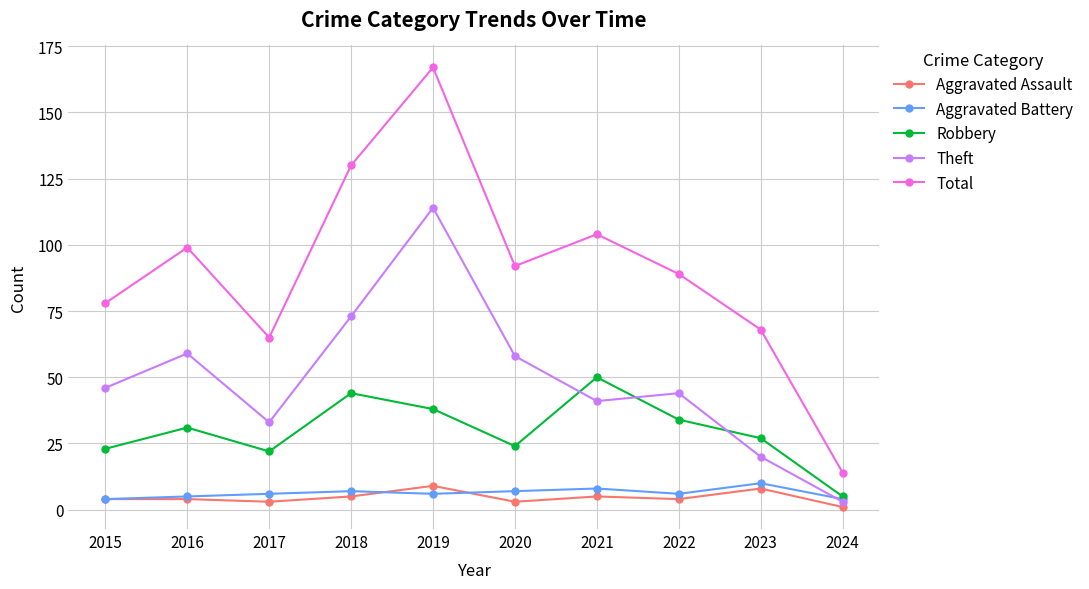

Is this an area chart (filled region under the line)?

No